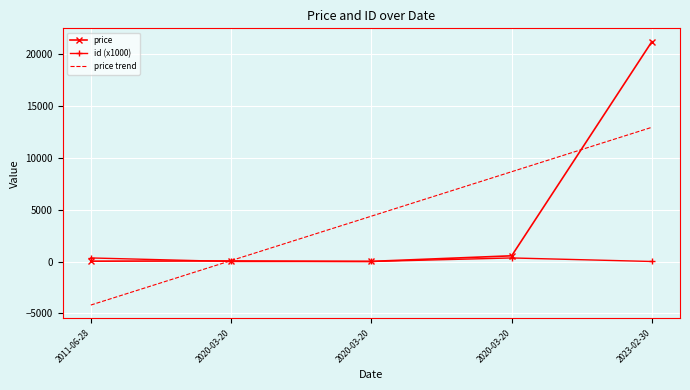

True or false: id_scaled and price cross at least once.

True